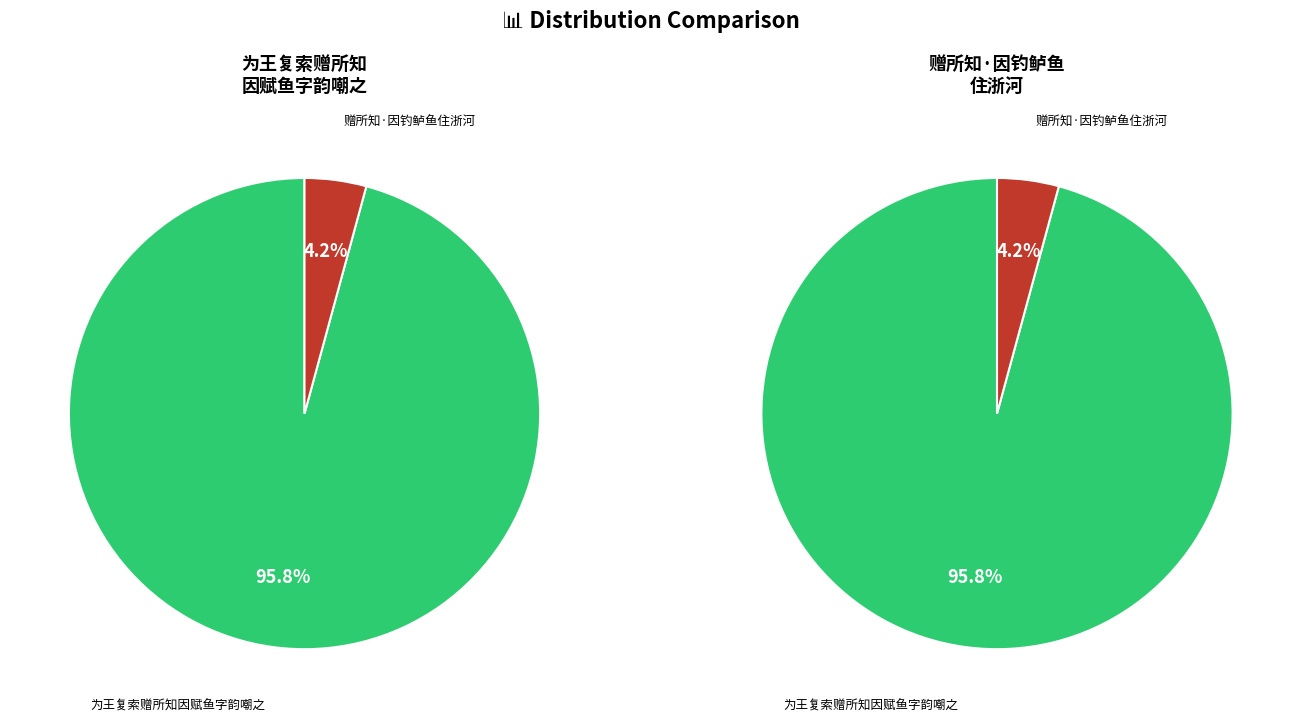

To the nearest percent, what portion does 为王复索赠所知因赋鱼字韵嘲之 represent?

96%